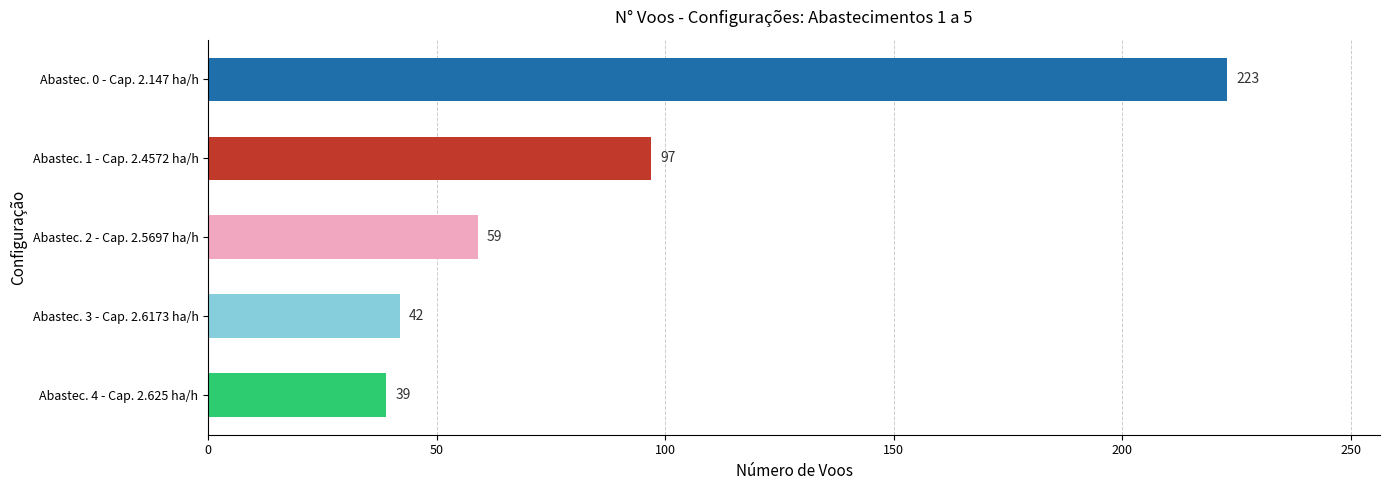

How many distinct data groups are displayed?

1